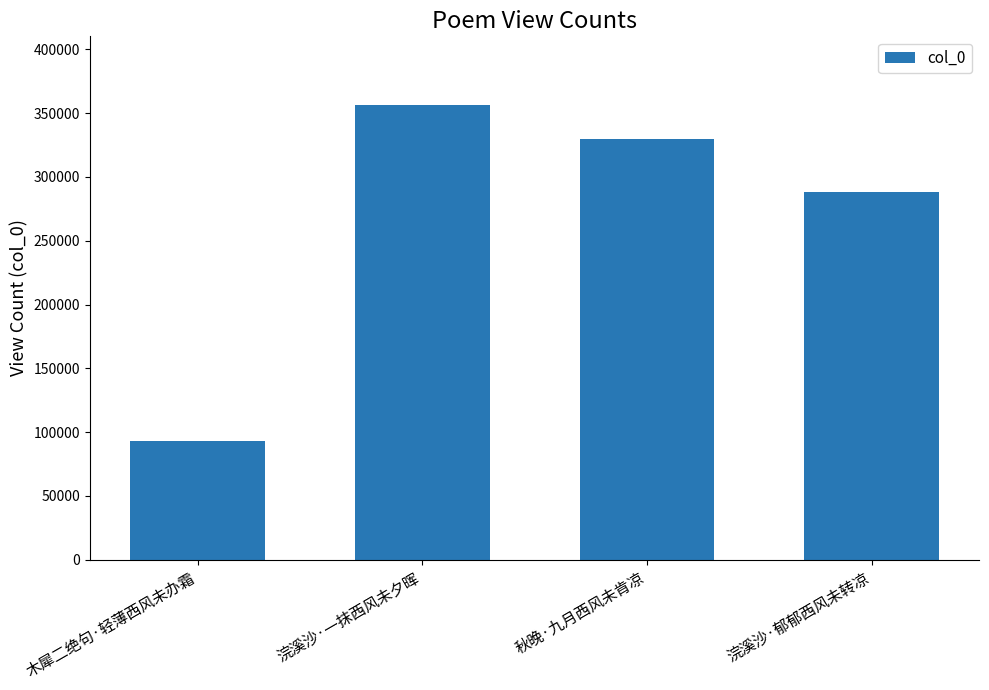

What is the difference between the maximum and minimum values?

263855